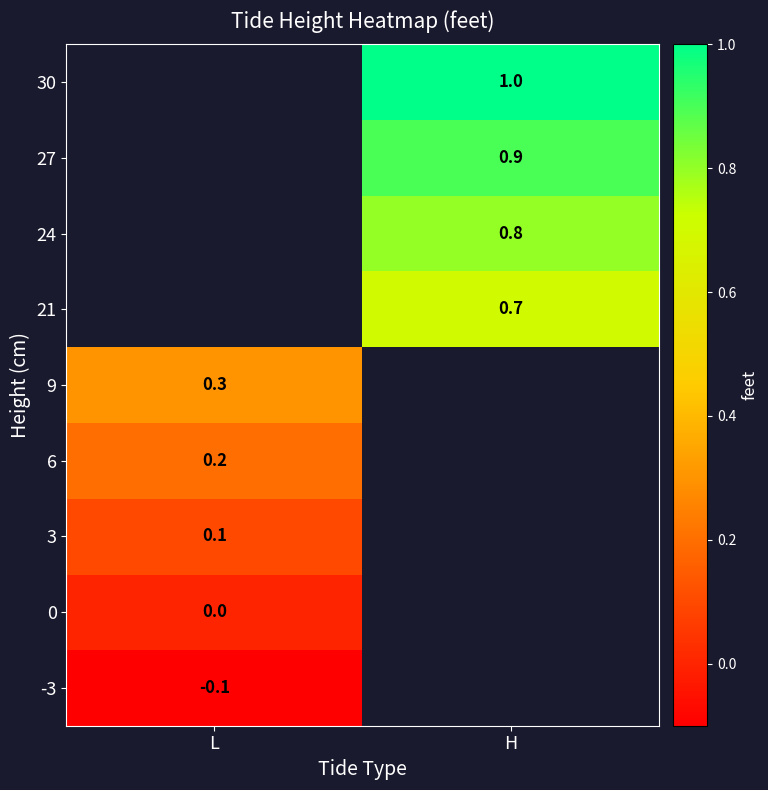

True or false: 3 has a value of 0.1 at L.

True